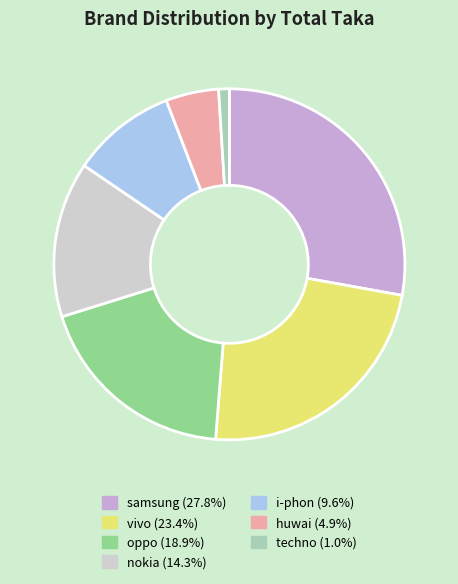

Which slice is the smallest?

techno